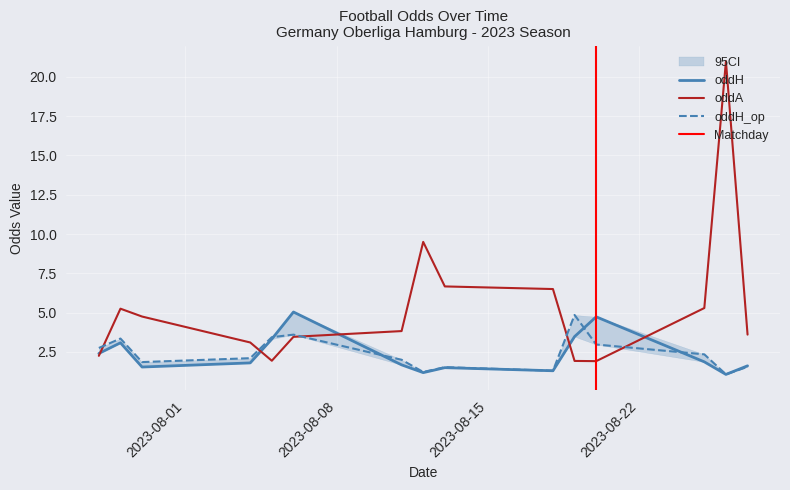

Which series has the largest total across all categories?

oddA